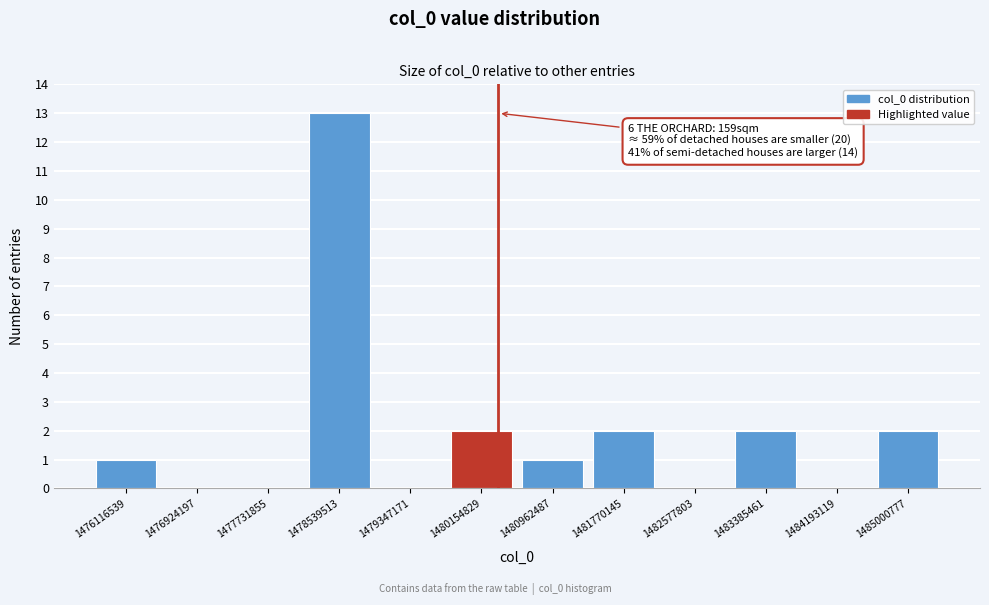

Over which range of the x-axis is the bar tallest?

1478200000 to 1479000000